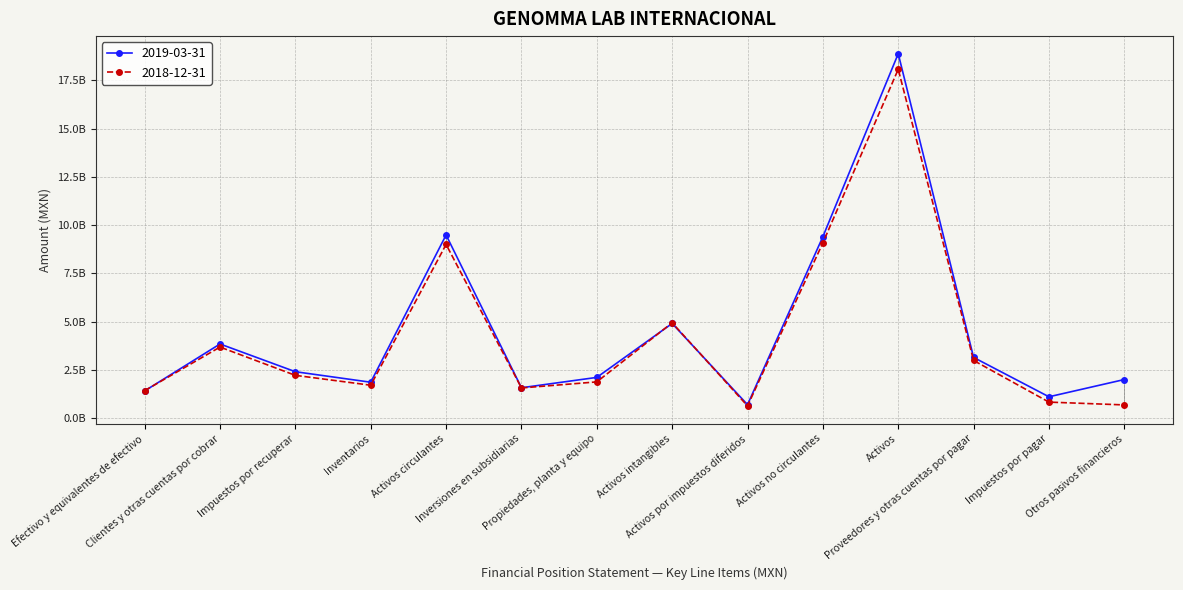

How many data points in 2019-03-31 are above 2397555000?

6